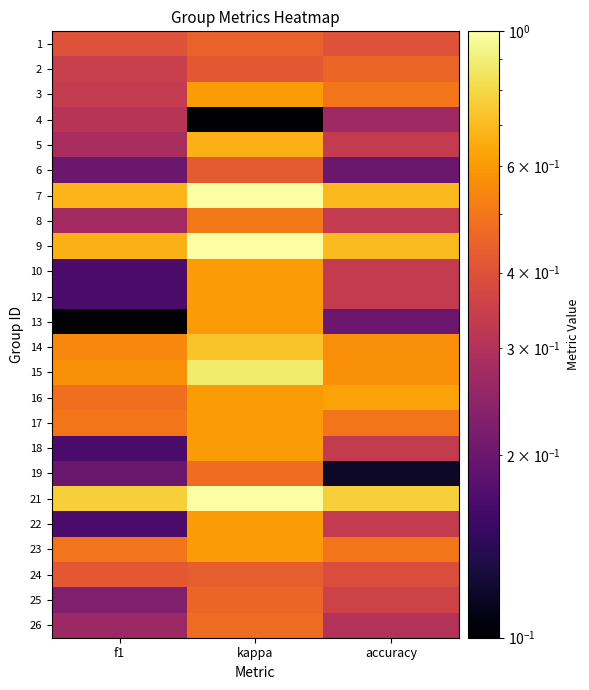

What is the total value across all series at kappa?

14.6